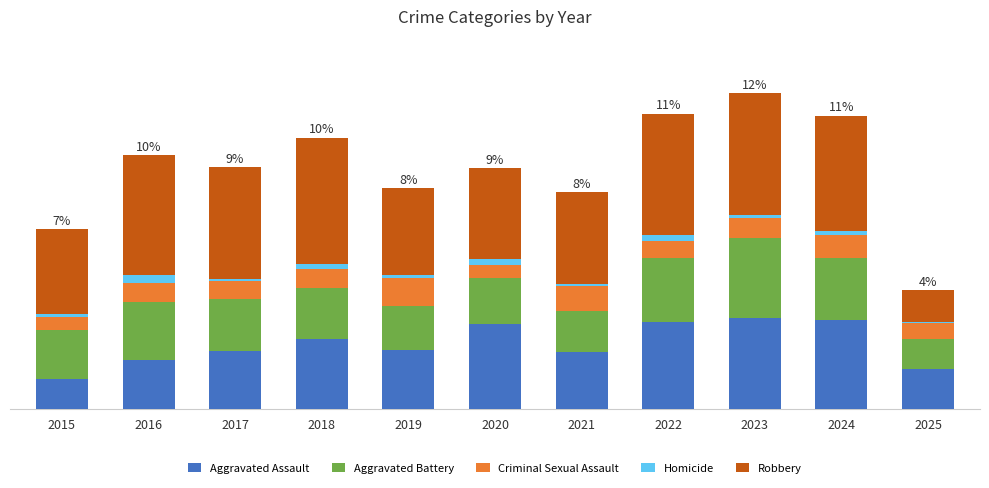

Rank the series at 2019 from highest to lowest value.

Robbery, Aggravated Assault, Aggravated Battery, Criminal Sexual Assault, Homicide